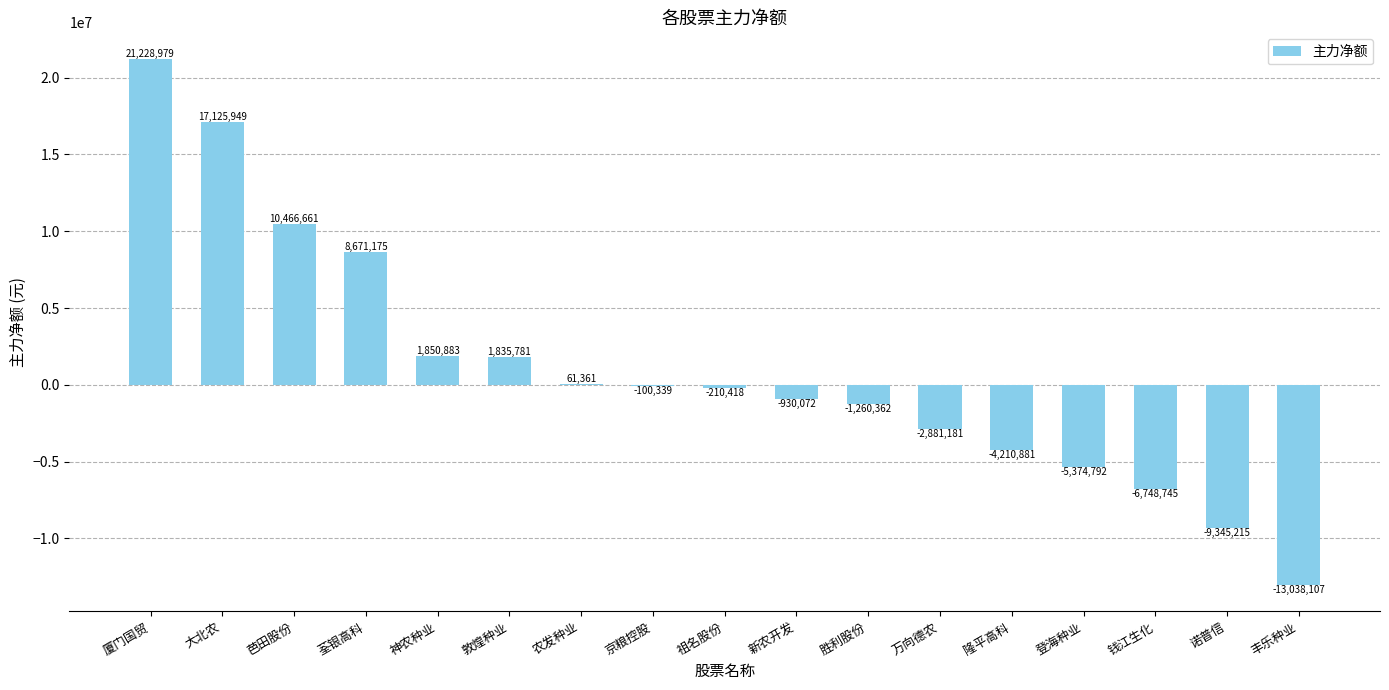

What is the maximum value shown in the chart?

21228979